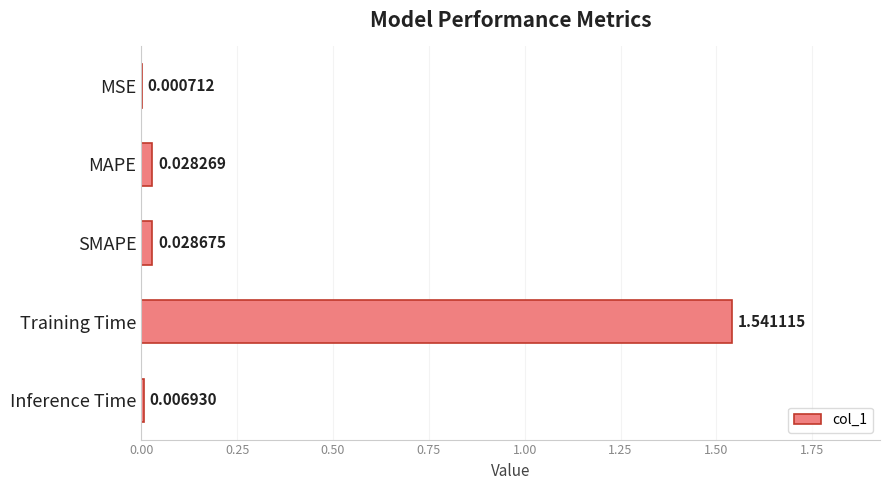

Are the bars horizontal?

Yes